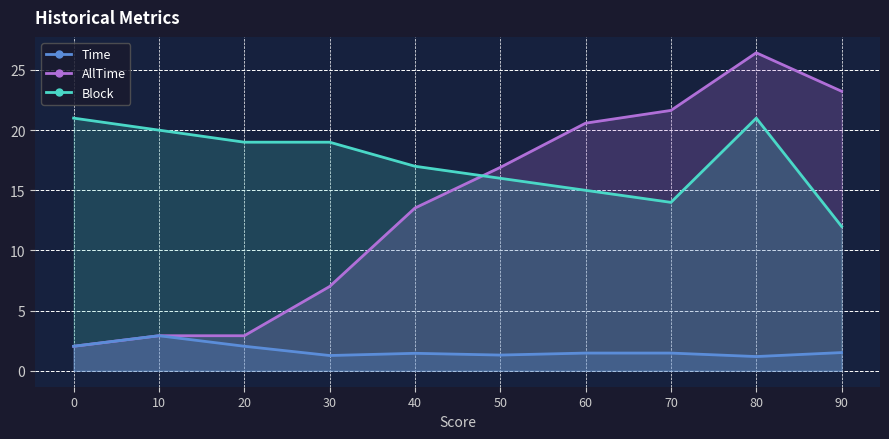

What is the difference between the maximum and minimum values in the Block series?

9.0